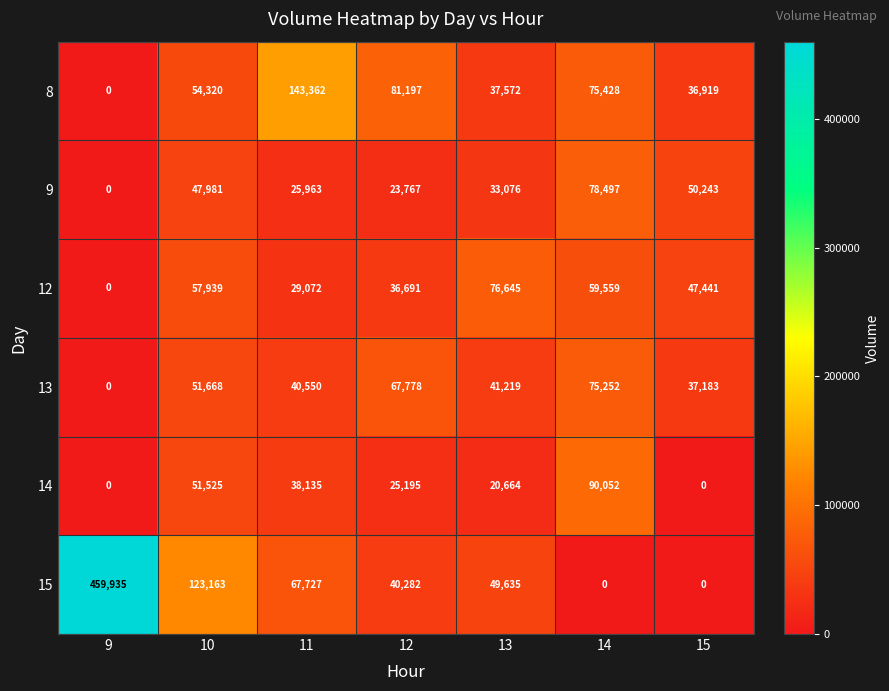

What is the difference between the maximum and second lowest values in the 12 series?

47573